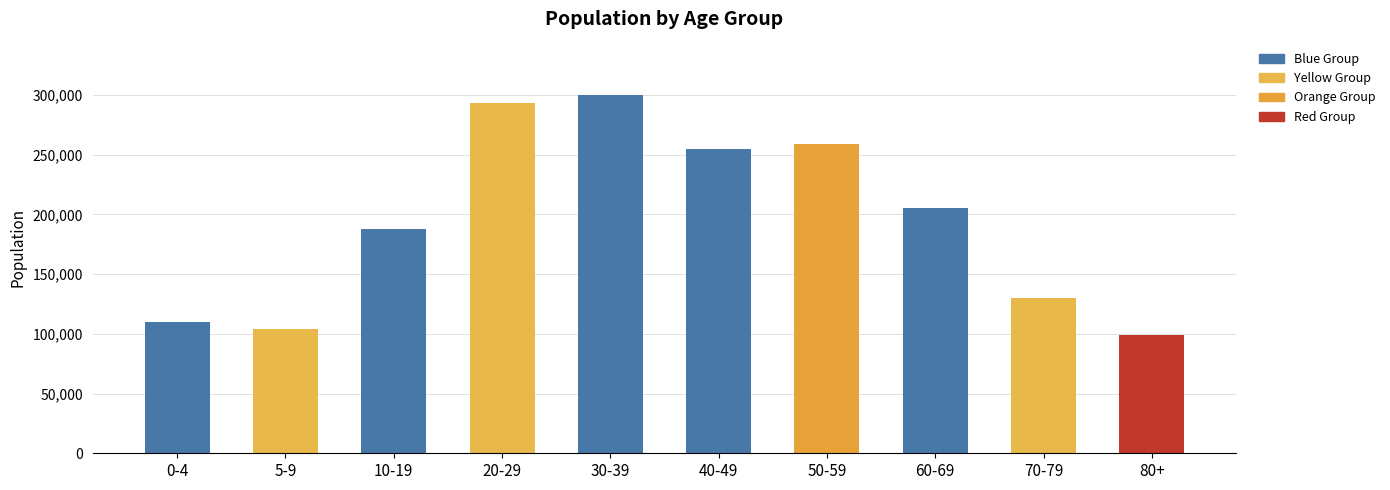

Which category has the lowest value across all series?

80+